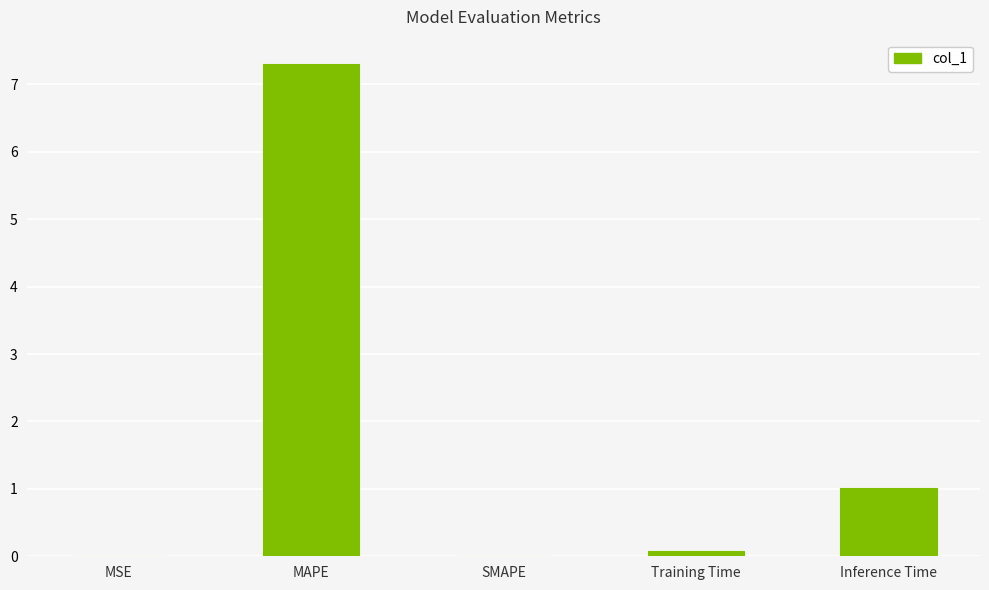

What is the sum of all values?

8.4